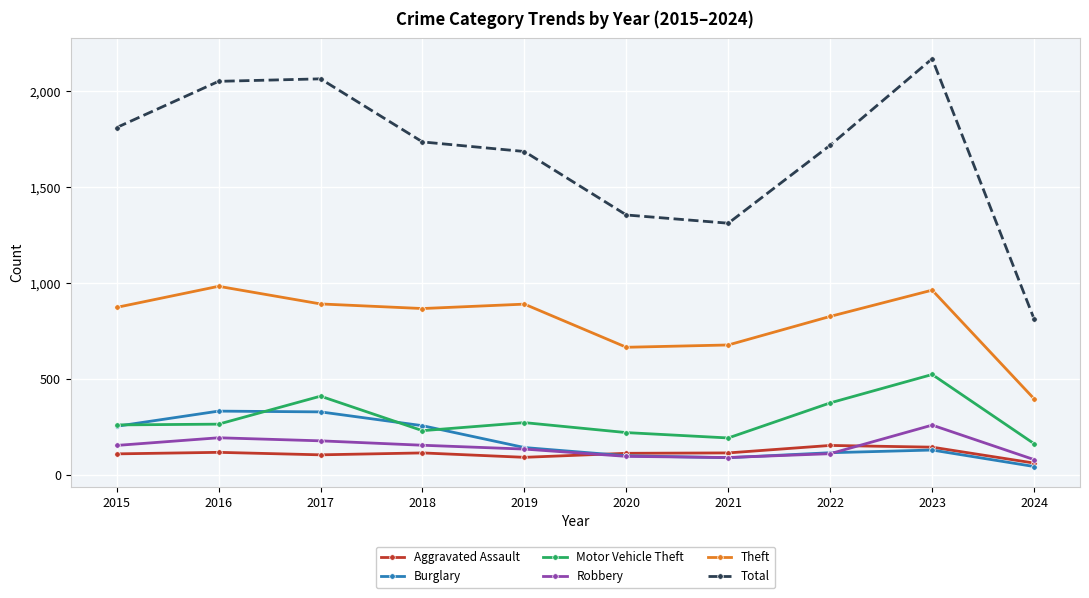

Read the Theft value at 2021, to the nearest 50.

700